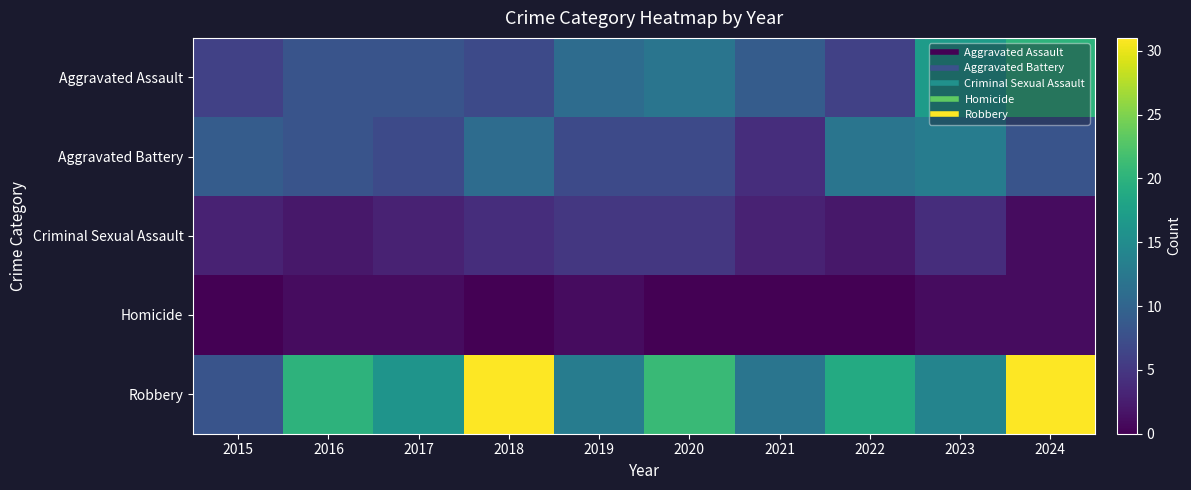

At 2018, list the series in order from largest to smallest.

Robbery, Aggravated Battery, Aggravated Assault, Criminal Sexual Assault, Homicide